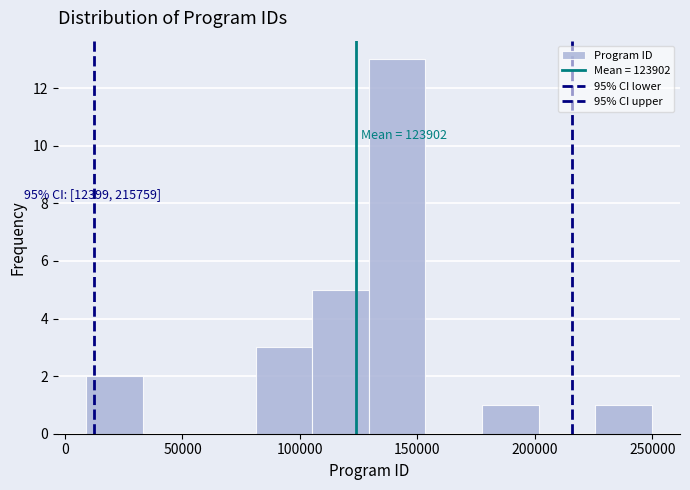

Which range on the x-axis has the tallest bar?

130000 to 155000